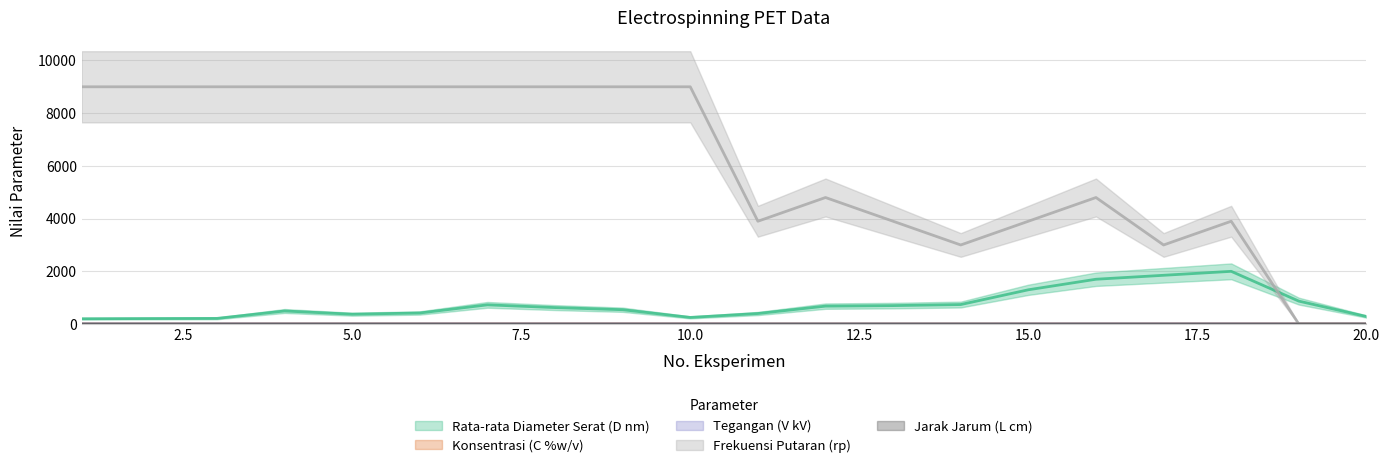

The value of Rata-rata Diameter Serat (D nm) at 7 is 729.0. True or false?

True